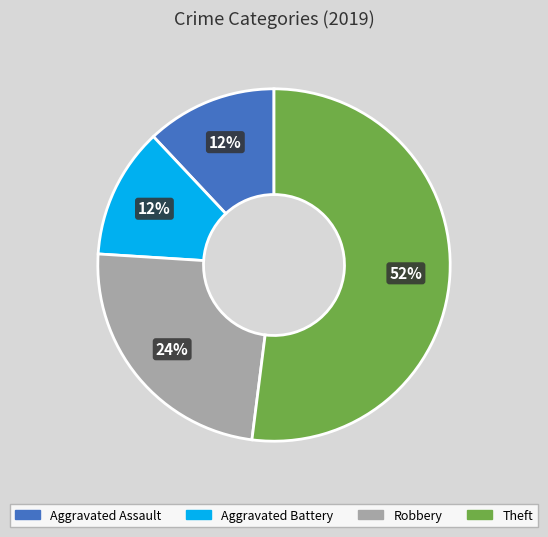

Do Robbery and Theft together represent more than half of the pie?

Yes